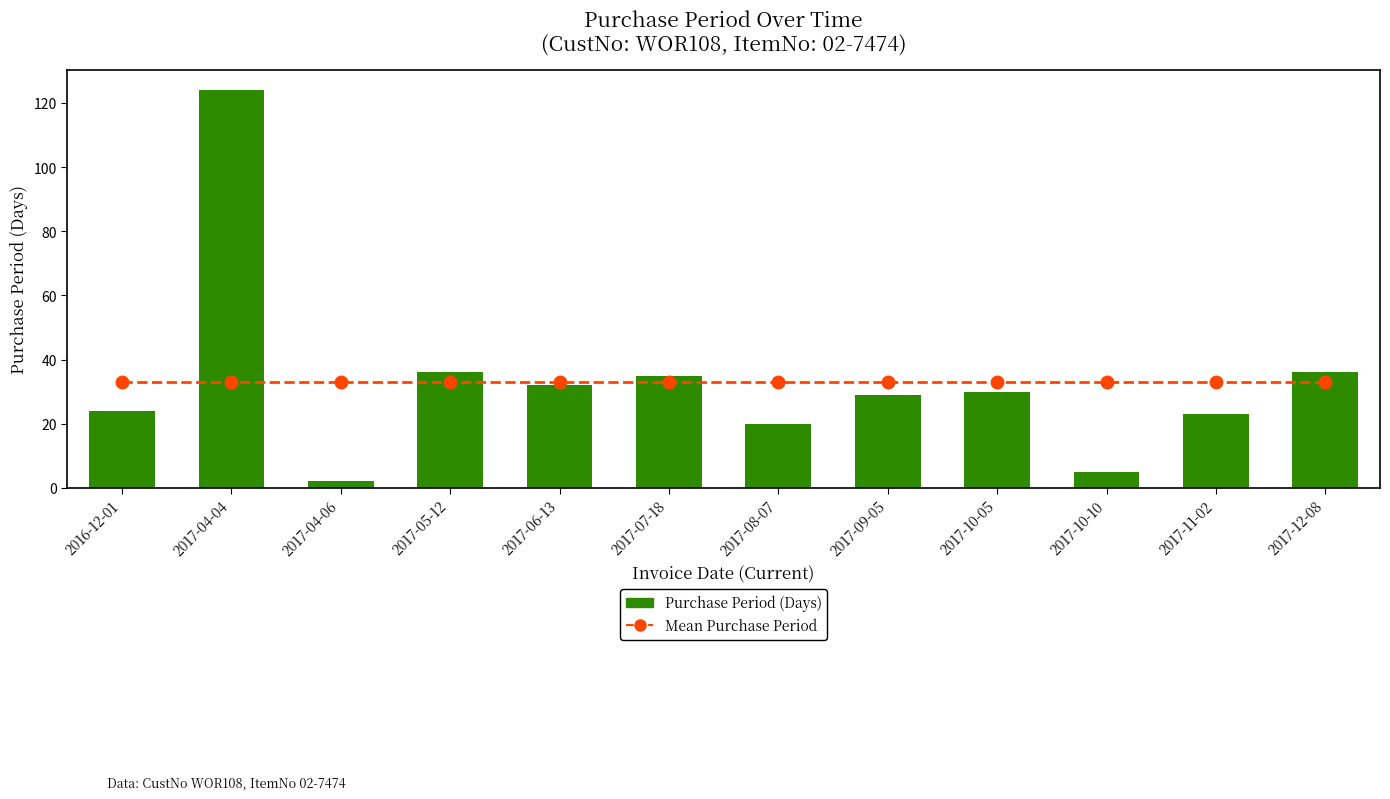

Rank the series by their maximum value, from lowest to highest.

Mean PurchasePeriod, PurchasePeriod